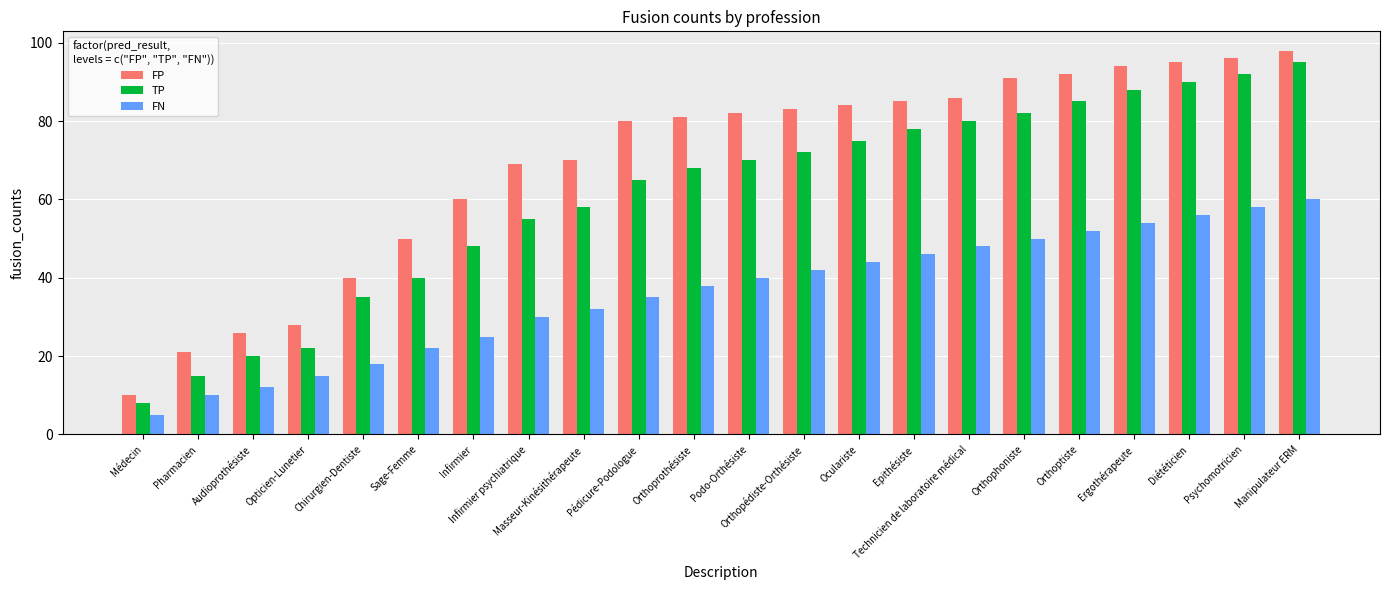

What is the spread (max minus min) of values at Pharmacien?

11